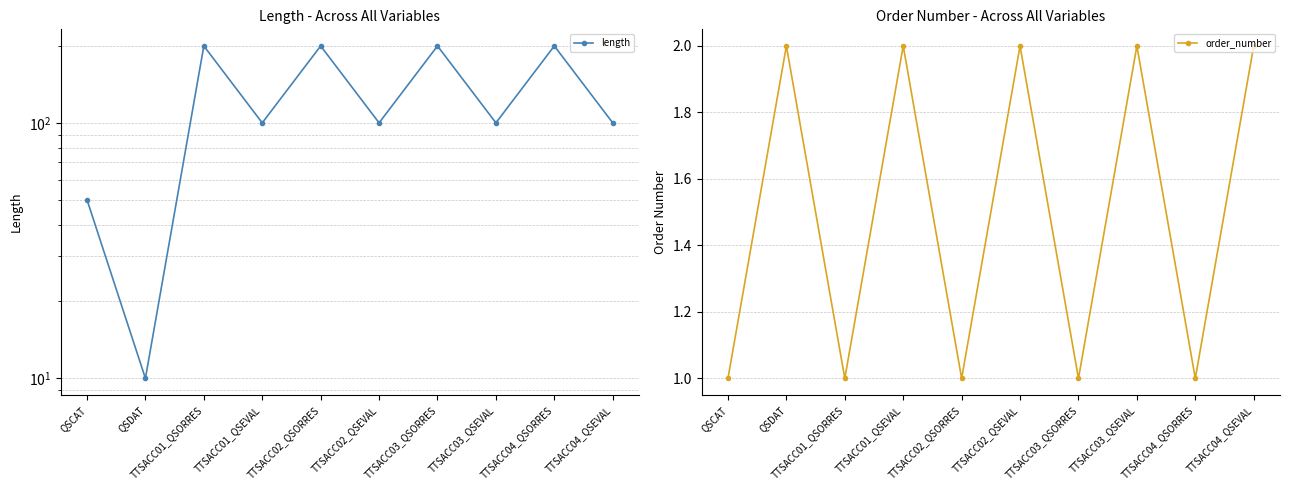

How many values in the length series are below 100?

2